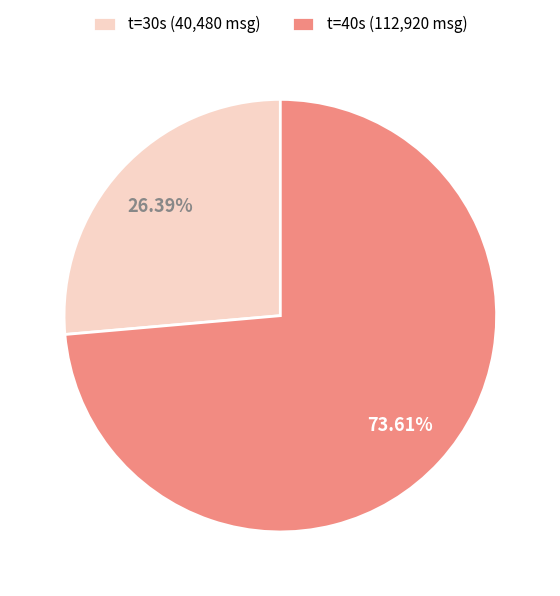

Does any single category account for the majority?

Yes